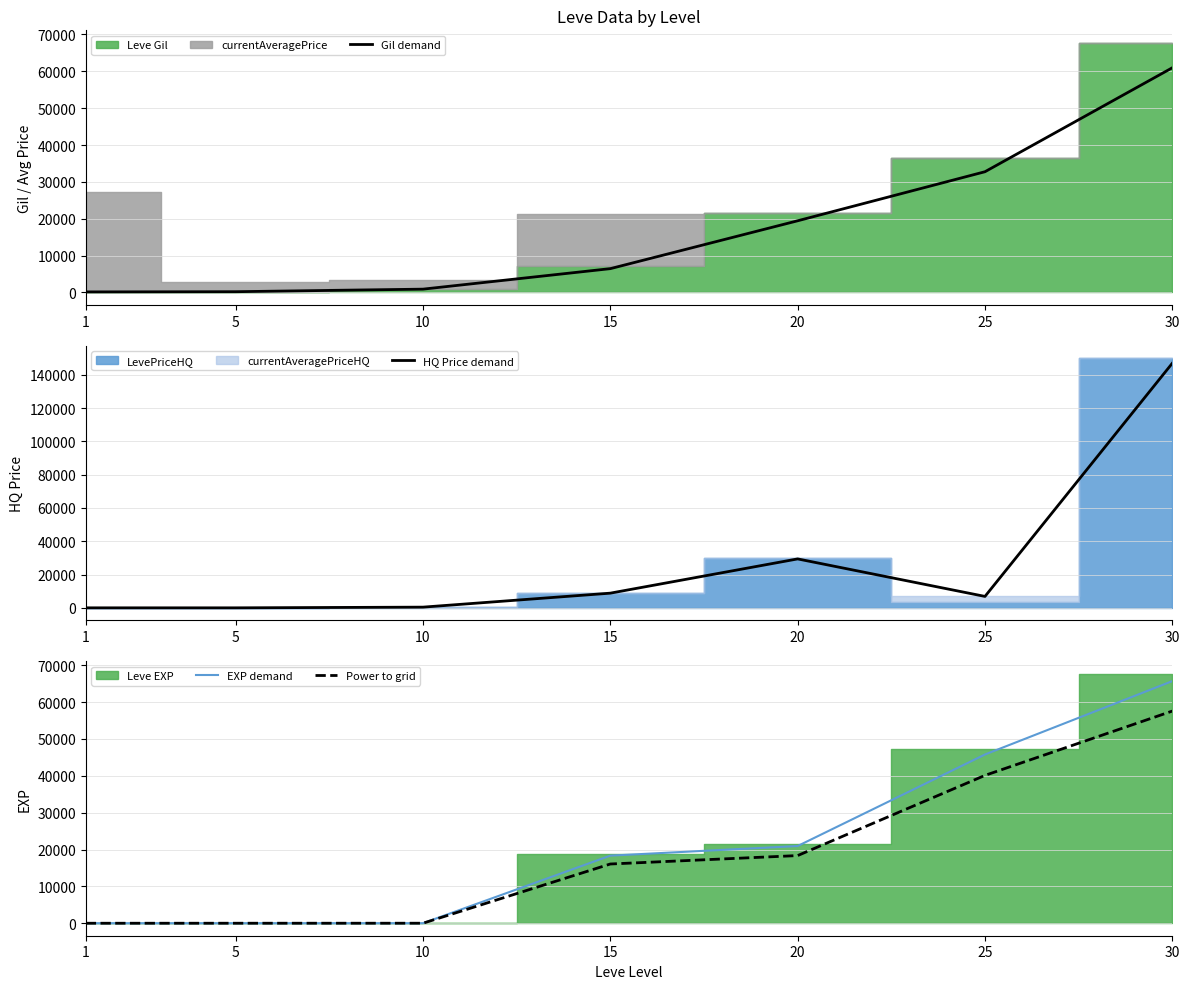

Which series has the widest spread of values?

HQ Price demand